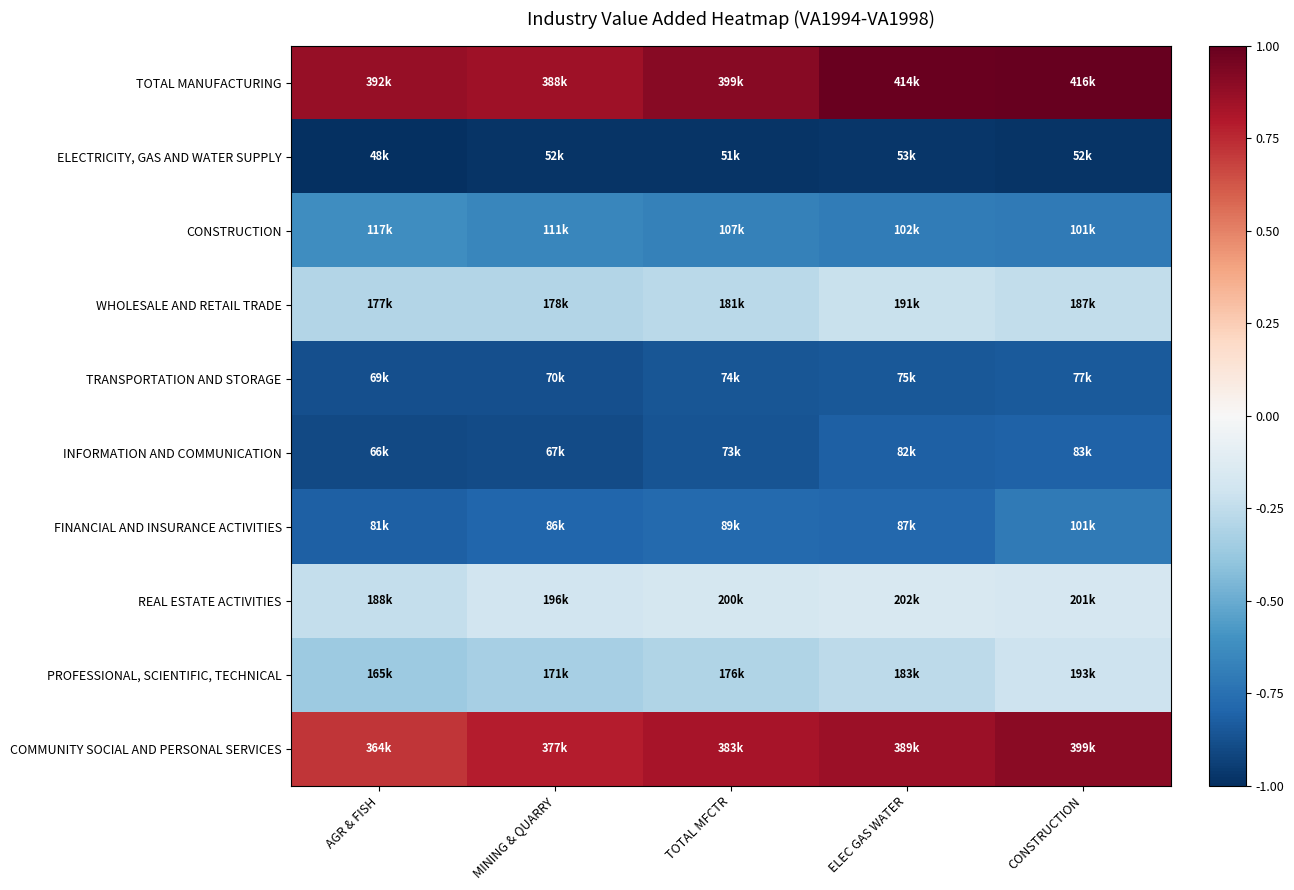

Reading left to right, transcribe all the data shown in this chart.

TOTAL MANUFACTURING: AGR & FISH=0.9	MINING & QUARRY=0.8	TOTAL MFCTR=0.9	ELEC GAS WATER=1.0	CONSTRUCTION=1.0
ELECTRICITY, GAS AND WATER SUPPLY: AGR & FISH=-1.0	MINING & QUARRY=-1.0	TOTAL MFCTR=-1.0	ELEC GAS WATER=-1.0	CONSTRUCTION=-1.0
CONSTRUCTION: AGR & FISH=-0.6	MINING & QUARRY=-0.7	TOTAL MFCTR=-0.7	ELEC GAS WATER=-0.7	CONSTRUCTION=-0.7
WHOLESALE AND RETAIL TRADE: AGR & FISH=-0.3	MINING & QUARRY=-0.3	TOTAL MFCTR=-0.3	ELEC GAS WATER=-0.2	CONSTRUCTION=-0.2
TRANSPORTATION AND STORAGE: AGR & FISH=-0.9	MINING & QUARRY=-0.9	TOTAL MFCTR=-0.9	ELEC GAS WATER=-0.9	CONSTRUCTION=-0.8
INFORMATION AND COMMUNICATION: AGR & FISH=-0.9	MINING & QUARRY=-0.9	TOTAL MFCTR=-0.9	ELEC GAS WATER=-0.8	CONSTRUCTION=-0.8
FINANCIAL AND INSURANCE ACTIVITIES: AGR & FISH=-0.8	MINING & QUARRY=-0.8	TOTAL MFCTR=-0.8	ELEC GAS WATER=-0.8	CONSTRUCTION=-0.7
REAL ESTATE ACTIVITIES: AGR & FISH=-0.2	MINING & QUARRY=-0.2	TOTAL MFCTR=-0.2	ELEC GAS WATER=-0.2	CONSTRUCTION=-0.2
PROFESSIONAL, SCIENTIFIC, TECHNICAL: AGR & FISH=-0.4	MINING & QUARRY=-0.3	TOTAL MFCTR=-0.3	ELEC GAS WATER=-0.3	CONSTRUCTION=-0.2
COMMUNITY SOCIAL AND PERSONAL SERVICES: AGR & FISH=0.7	MINING & QUARRY=0.8	TOTAL MFCTR=0.8	ELEC GAS WATER=0.9	CONSTRUCTION=0.9